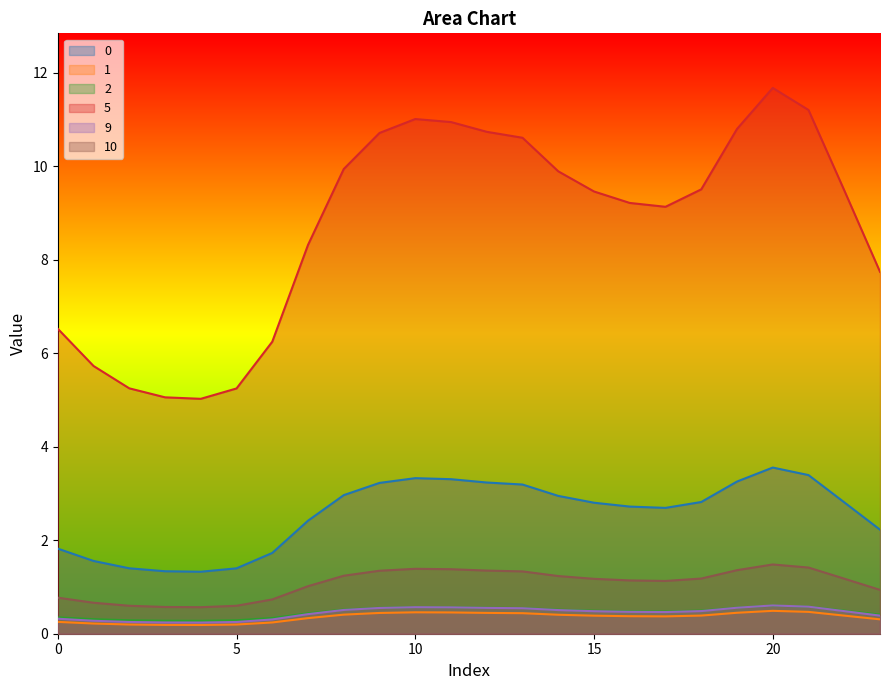

What is the value of the 10 point at the 5th from the left?

0.6